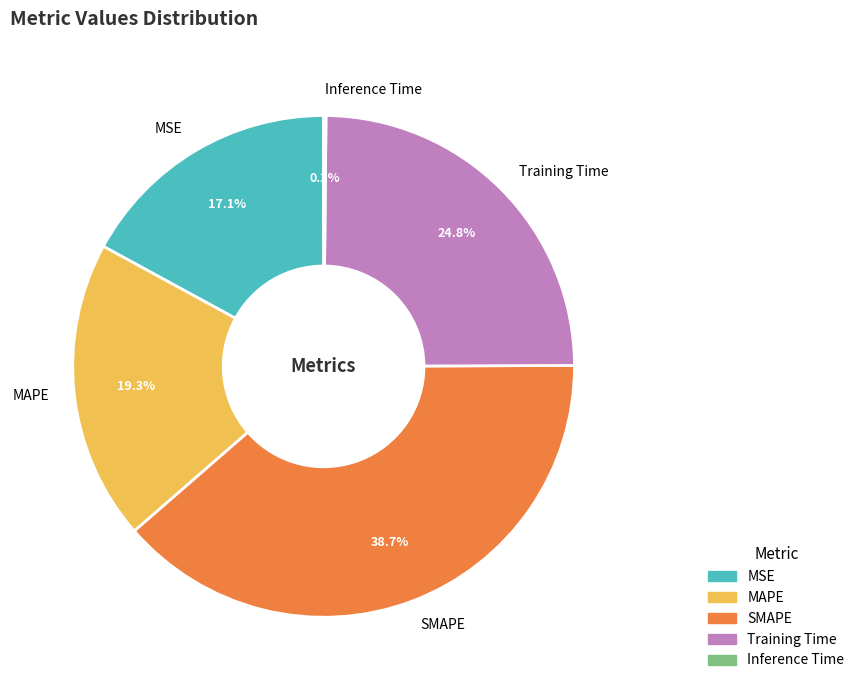

Is the sum of MSE and Training Time greater than half?

No